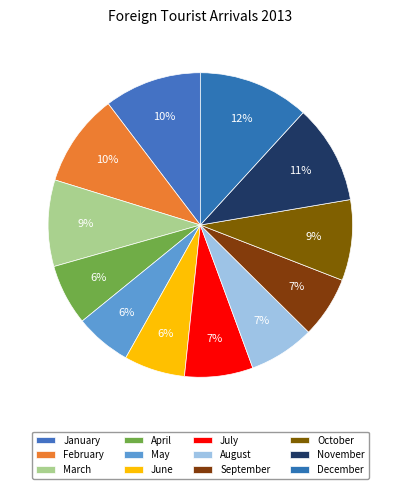

How many slices are in this pie chart?

12